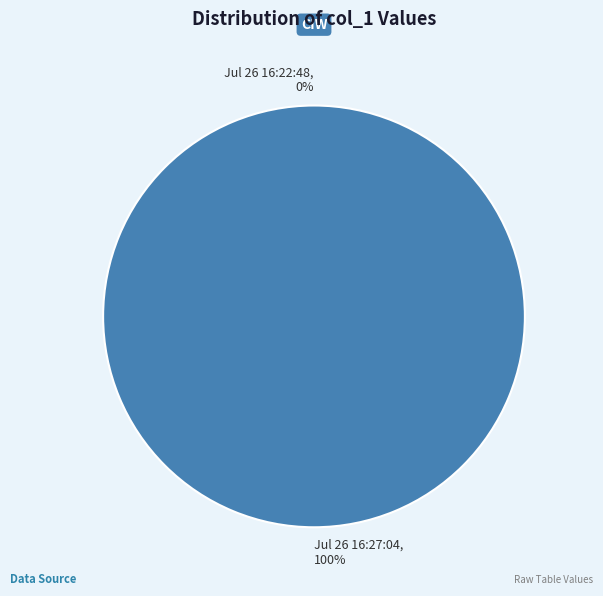

Rank the categories by value from lowest to highest.

Jul 26 16:22:48, Jul 26 16:27:04